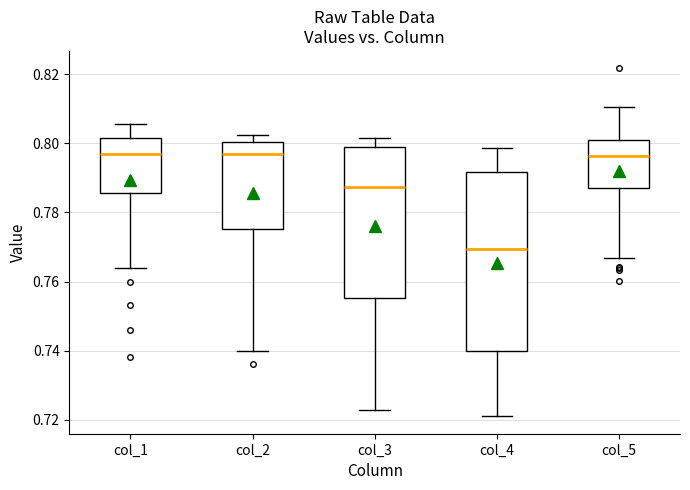

Reading left to right, transcribe this box plot: for each box, give where its median line is, the range the box spans, and where its two whiskers end, as read against the y-axis. The values are not printed on the chart, so give them approximately, as read against the axis.

col_1: median 0.798, box 0.786 to 0.802, whiskers 0.764 to 0.806
col_2: median 0.796, box 0.776 to 0.800, whiskers 0.740 to 0.802
col_3: median 0.788, box 0.756 to 0.798, whiskers 0.722 to 0.802
col_4: median 0.770, box 0.740 to 0.792, whiskers 0.720 to 0.798
col_5: median 0.796, box 0.788 to 0.800, whiskers 0.766 to 0.810